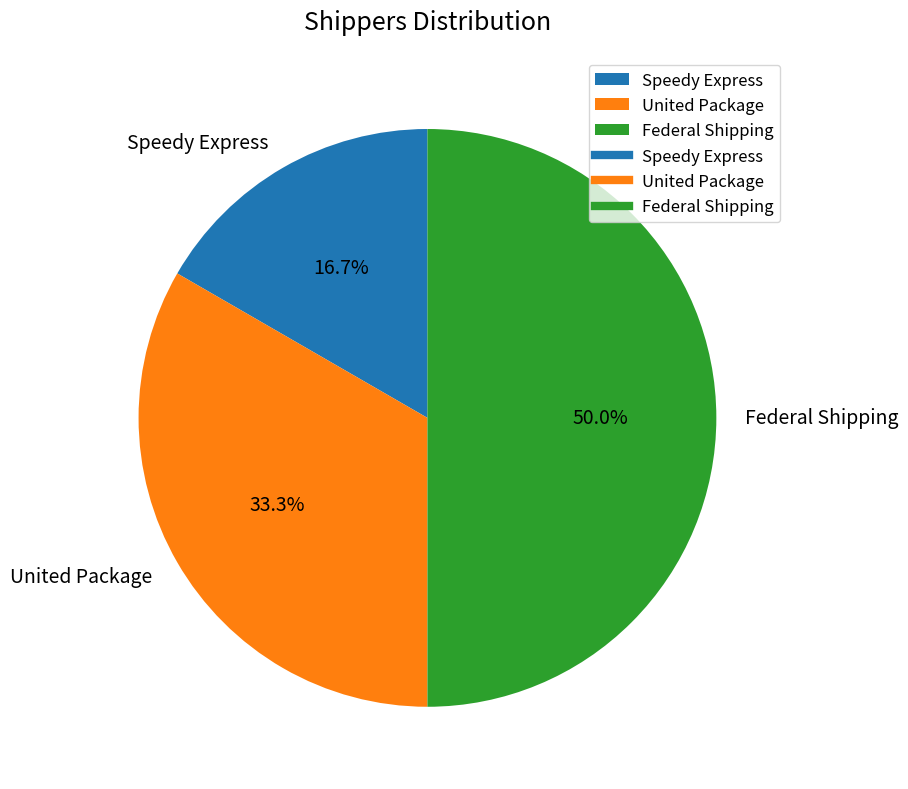

To the nearest percent, what is the difference between the largest and smallest slice percentages?

33%